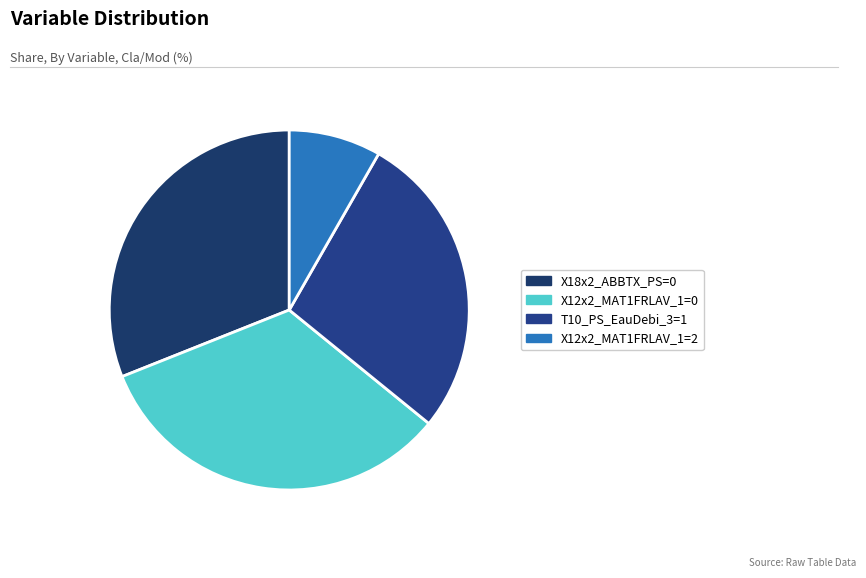

What is the largest slice in the pie chart?

X12x2_MAT1FRLAV_1=0